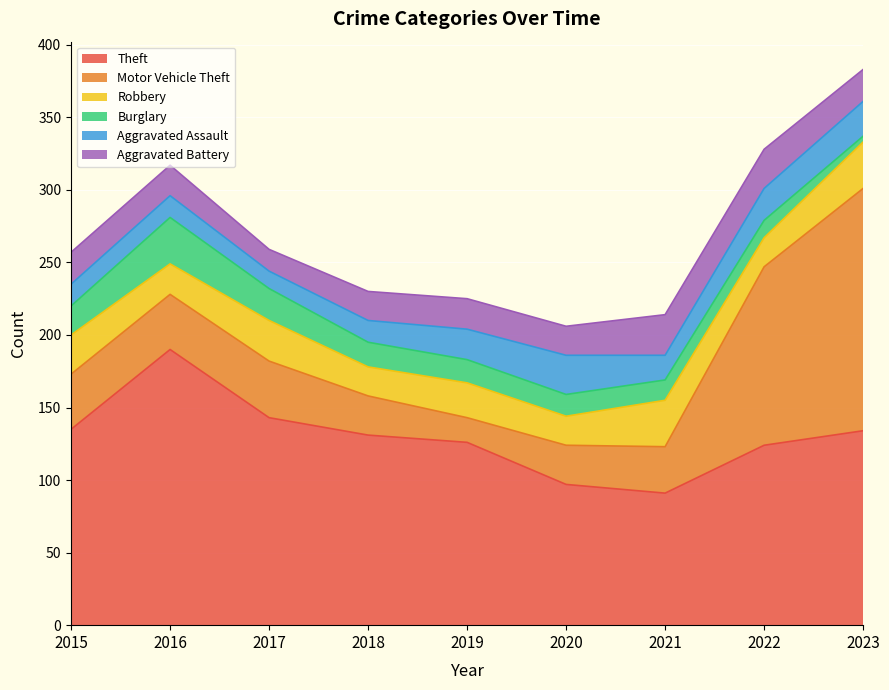

How many values in the Motor Vehicle Theft series are below 38?

4